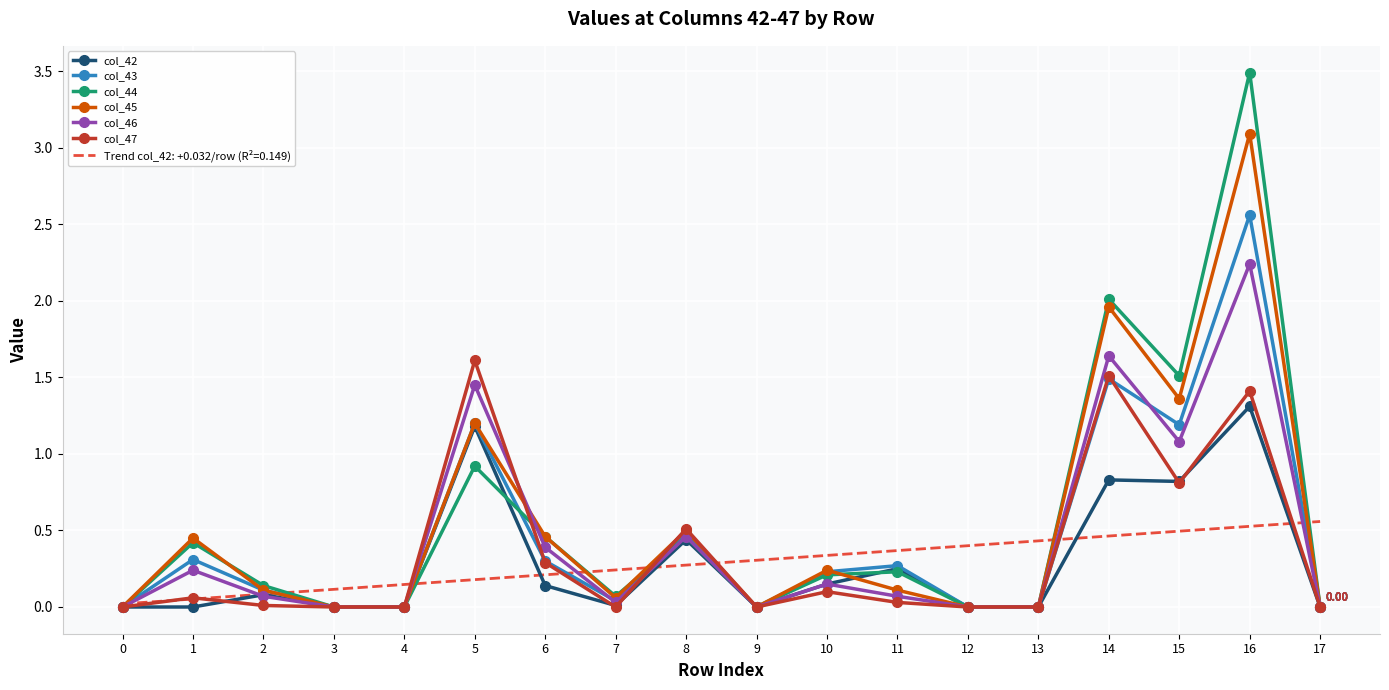

Is the value of col_44 at 5 greater than the value of col_46 at 17?

Yes